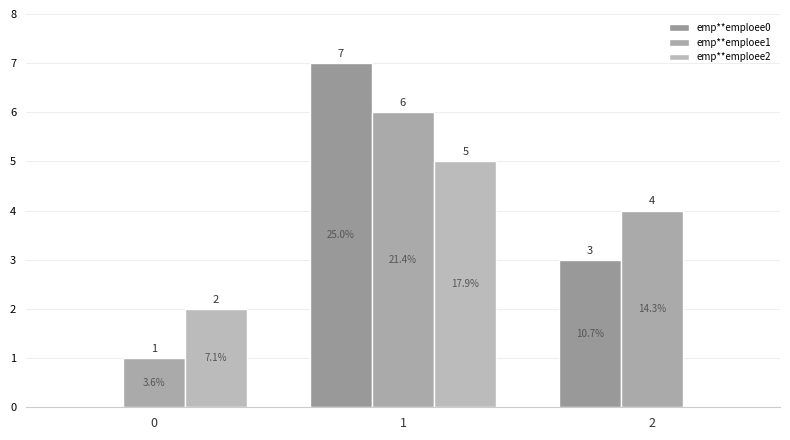

Between 0 and 1, which series saw the biggest shift?

emp**emploee0